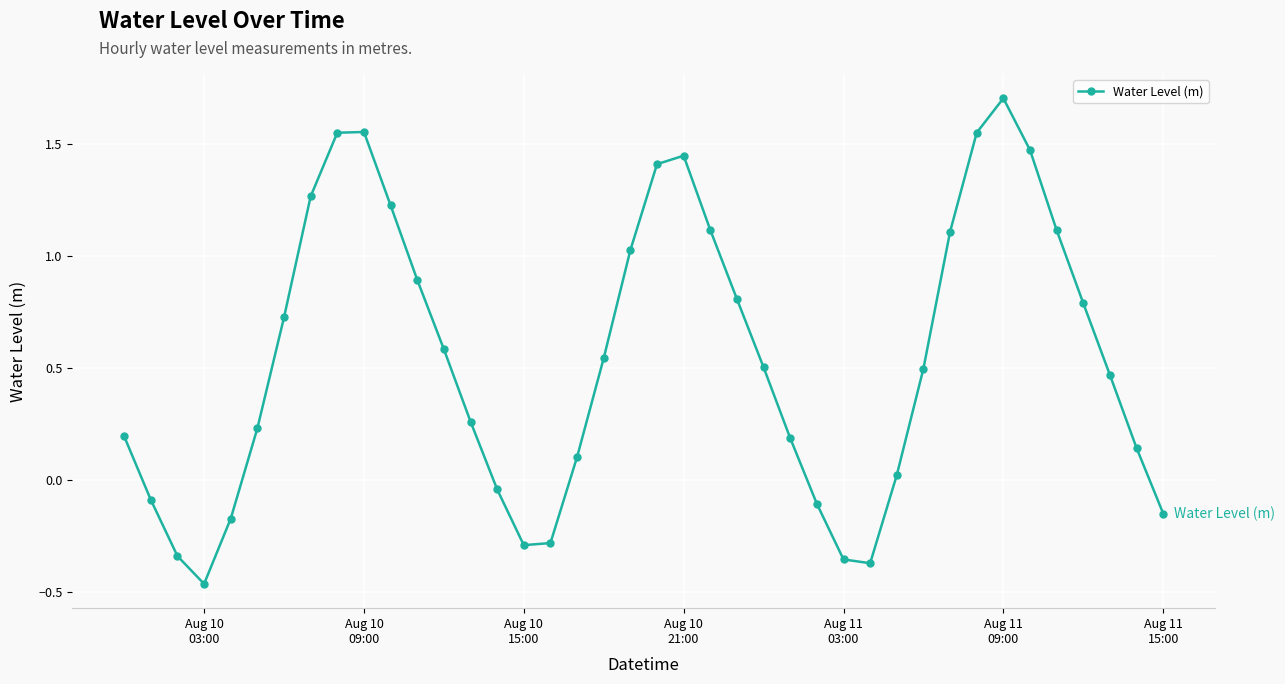

True or false: there are more than 2 points higher than both neighbors.

True